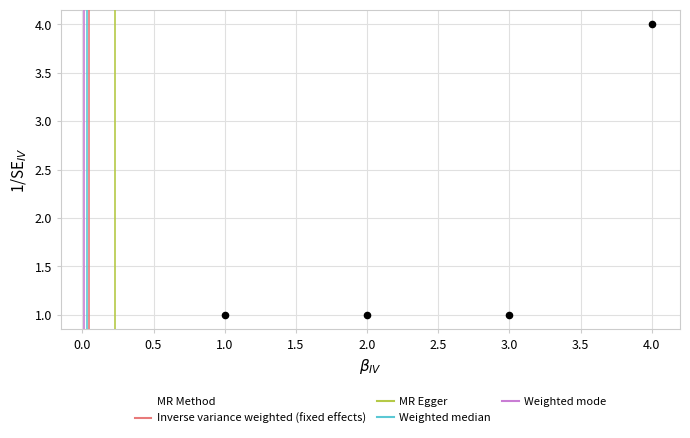

What is the range of Y values (max minus min)?

3